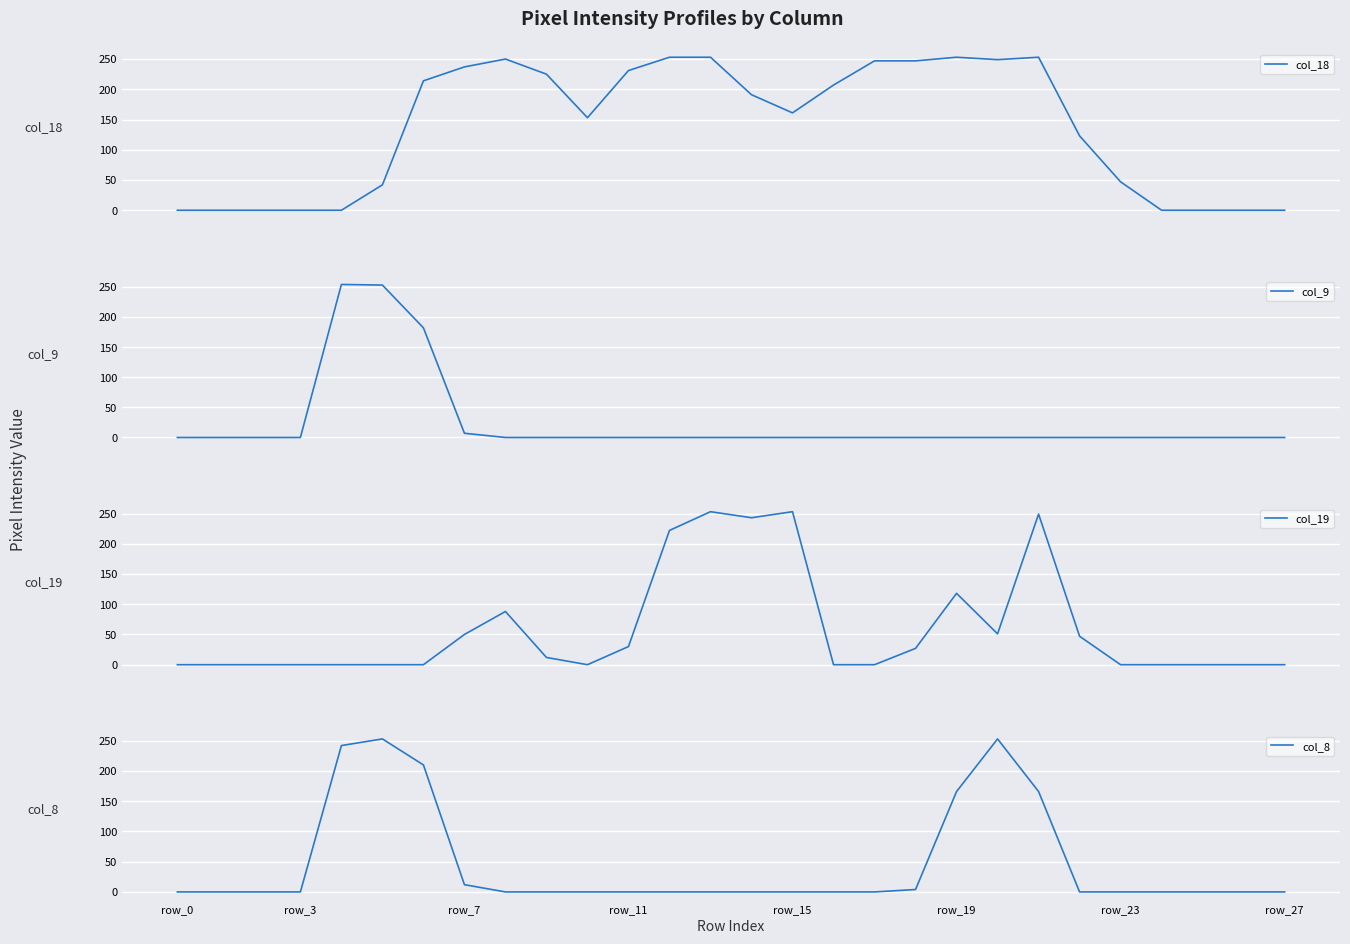

Between 22 and 18, which is larger?

18